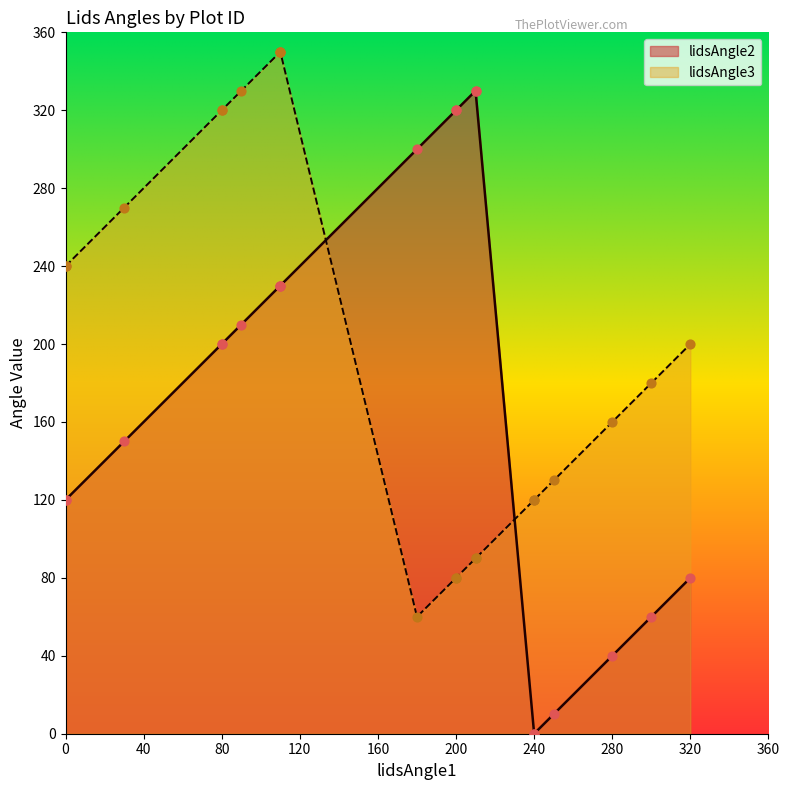

Which series has the largest total across all categories?

lidsAngle3